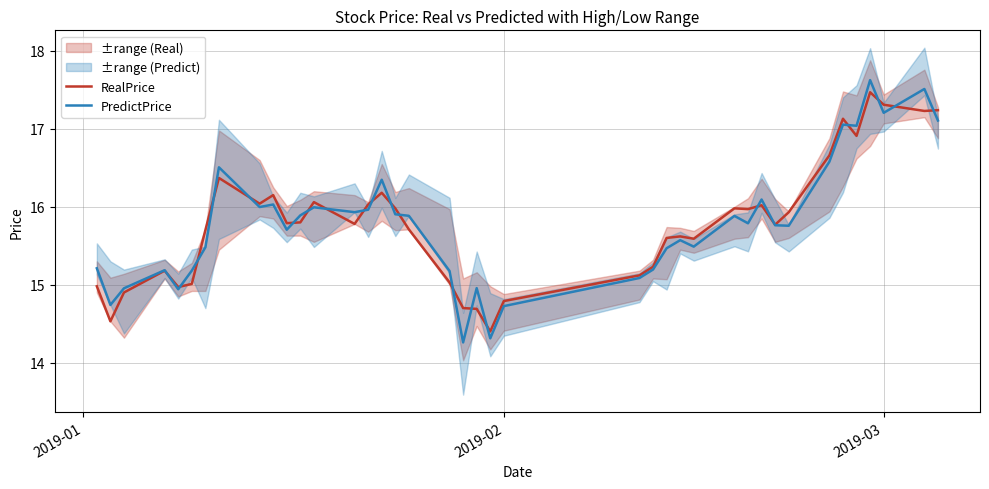

Is this an area chart (filled region under the line)?

No